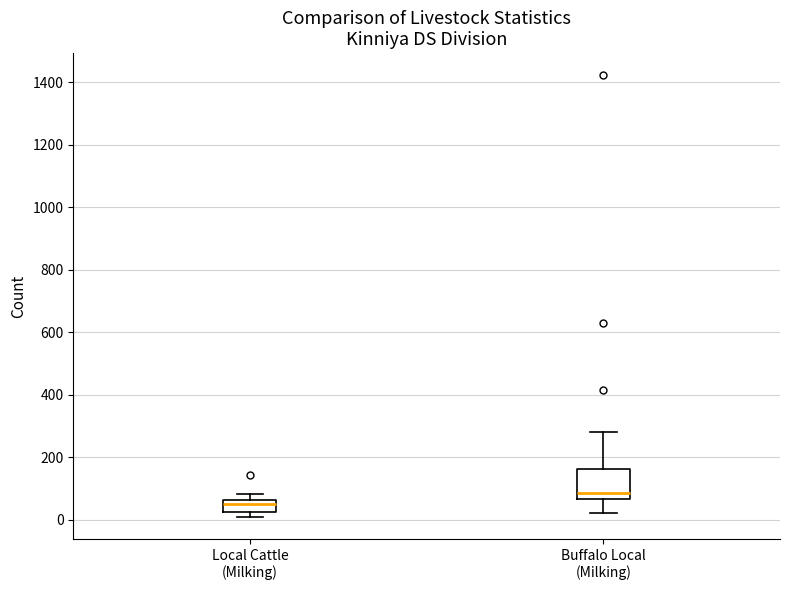

Which box has the highest median line?

Buffalo Local (Milking)